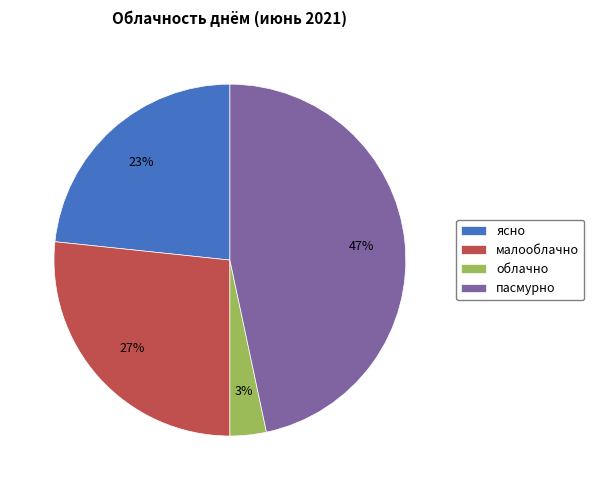

To the nearest percent, what is the difference between the ясно and облачно slice percentages?

20%